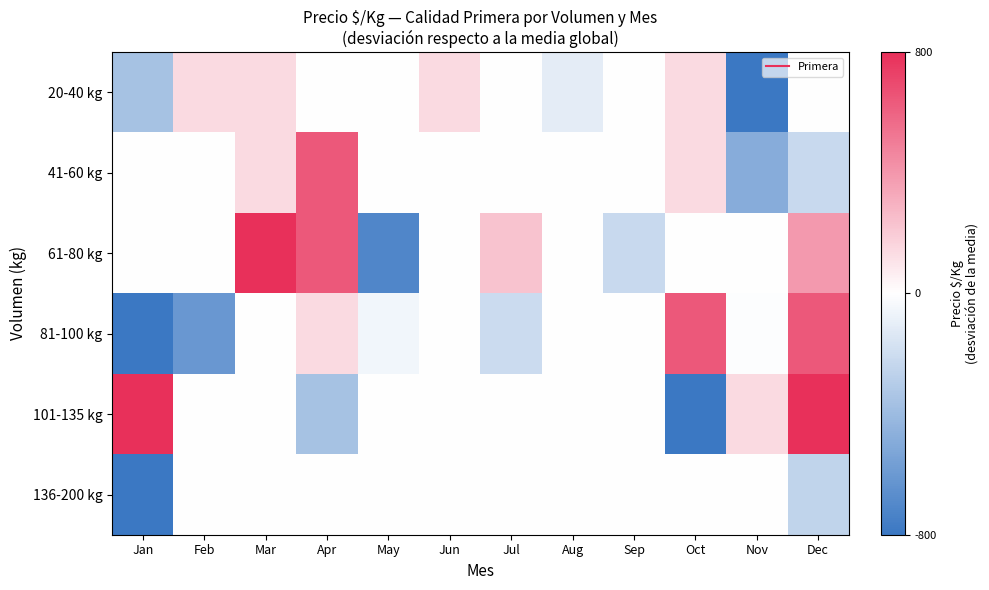

Between Oct and Dec, which is larger?

Oct